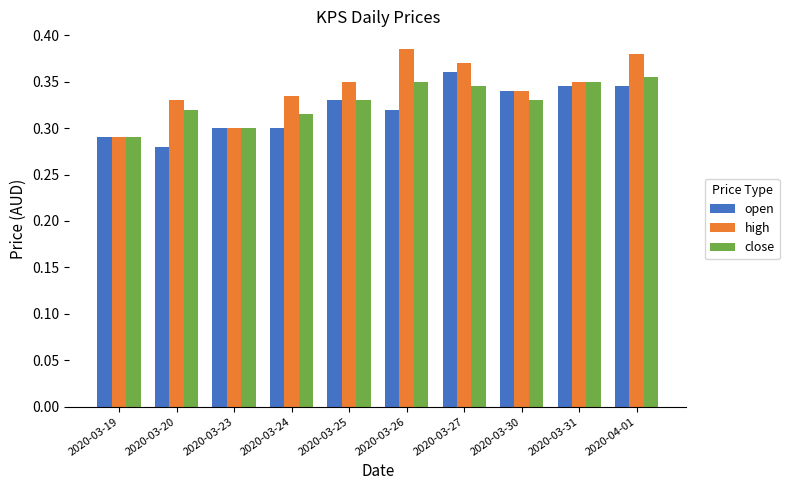

Count the high values in the range 0 to 1.

10